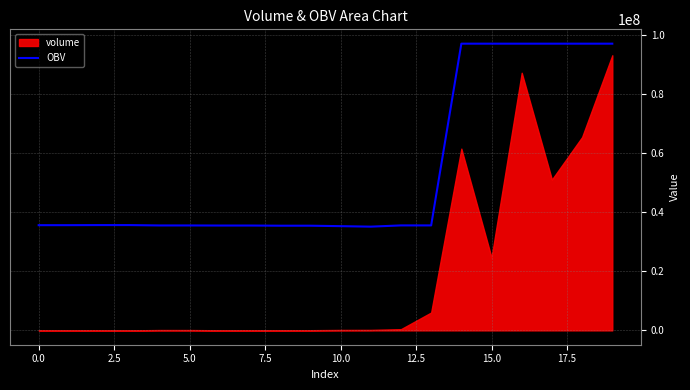

How many lines are shown in the chart?

1